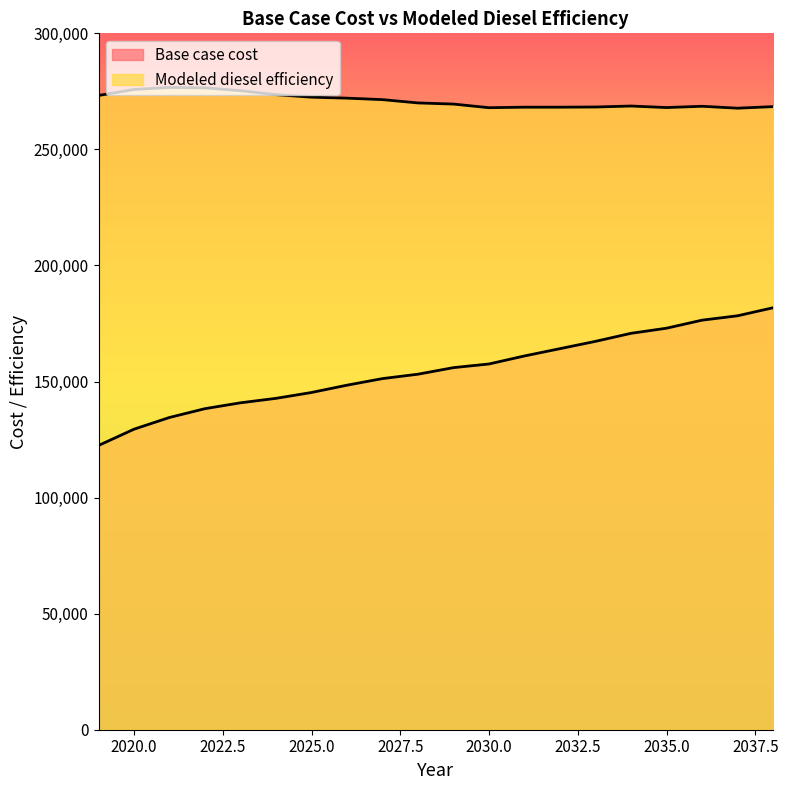

Rank the series at 2034 from lowest to highest value.

Base case cost, Modeled diesel efficiency